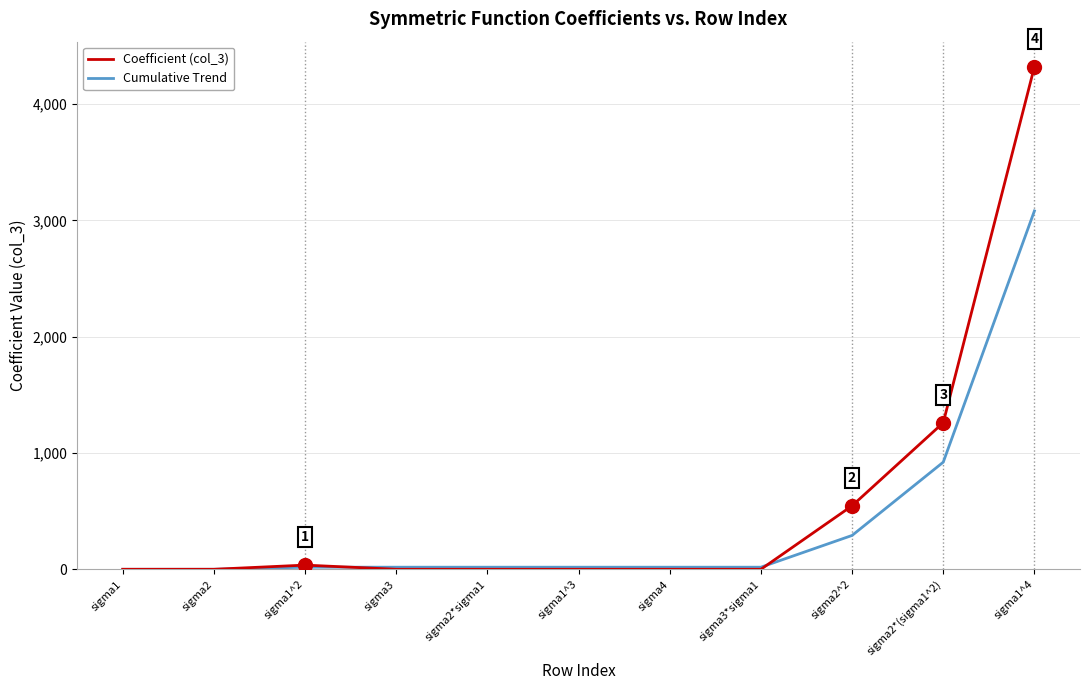

At which category is the sum across all series the highest?

sigma1^4